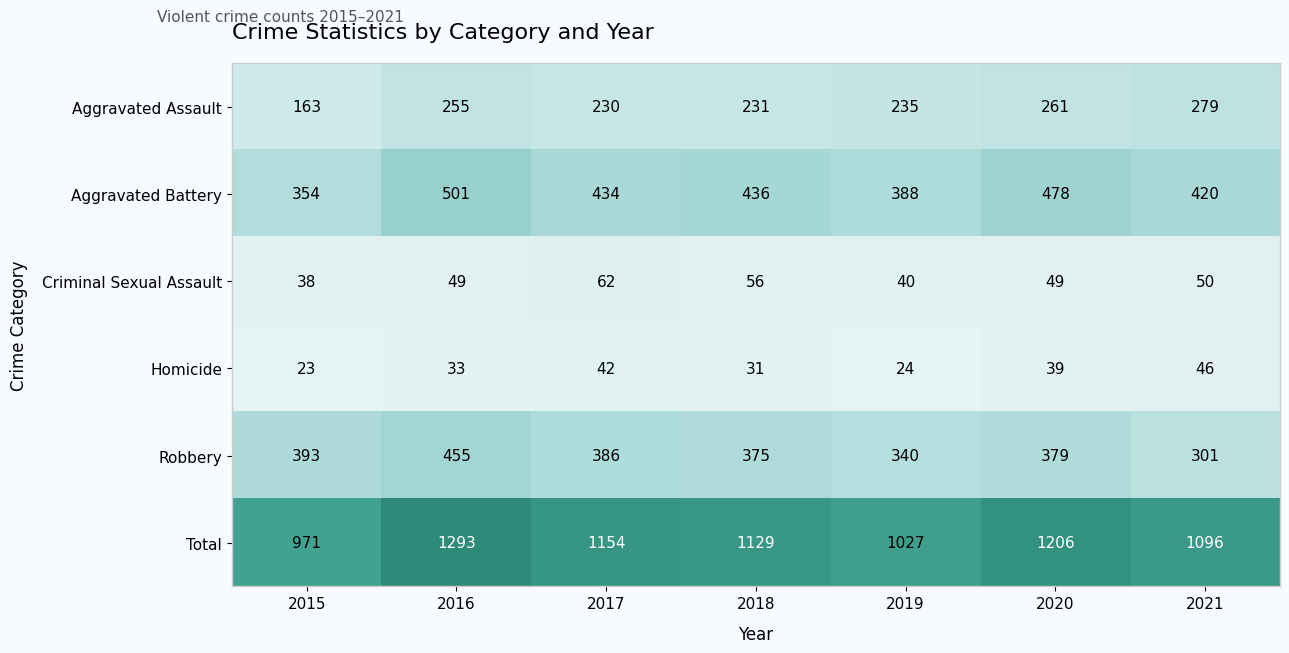

Count the number of categories in the chart.

7